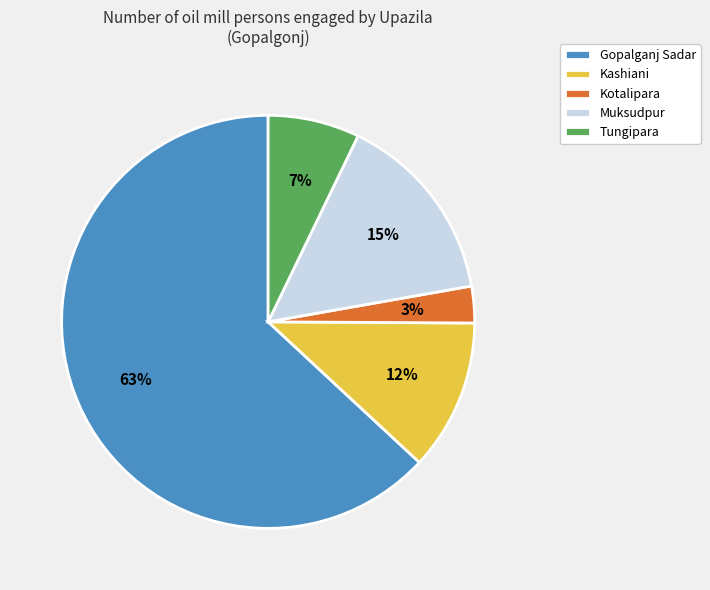

What percentage is the Kotalipara slice, to the nearest percent?

3%